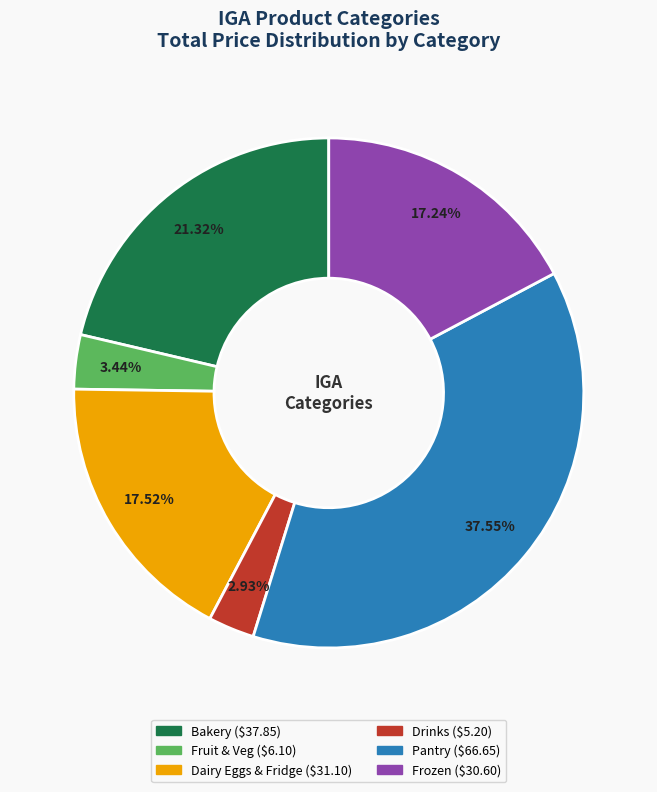

How many slices are in this pie chart?

6